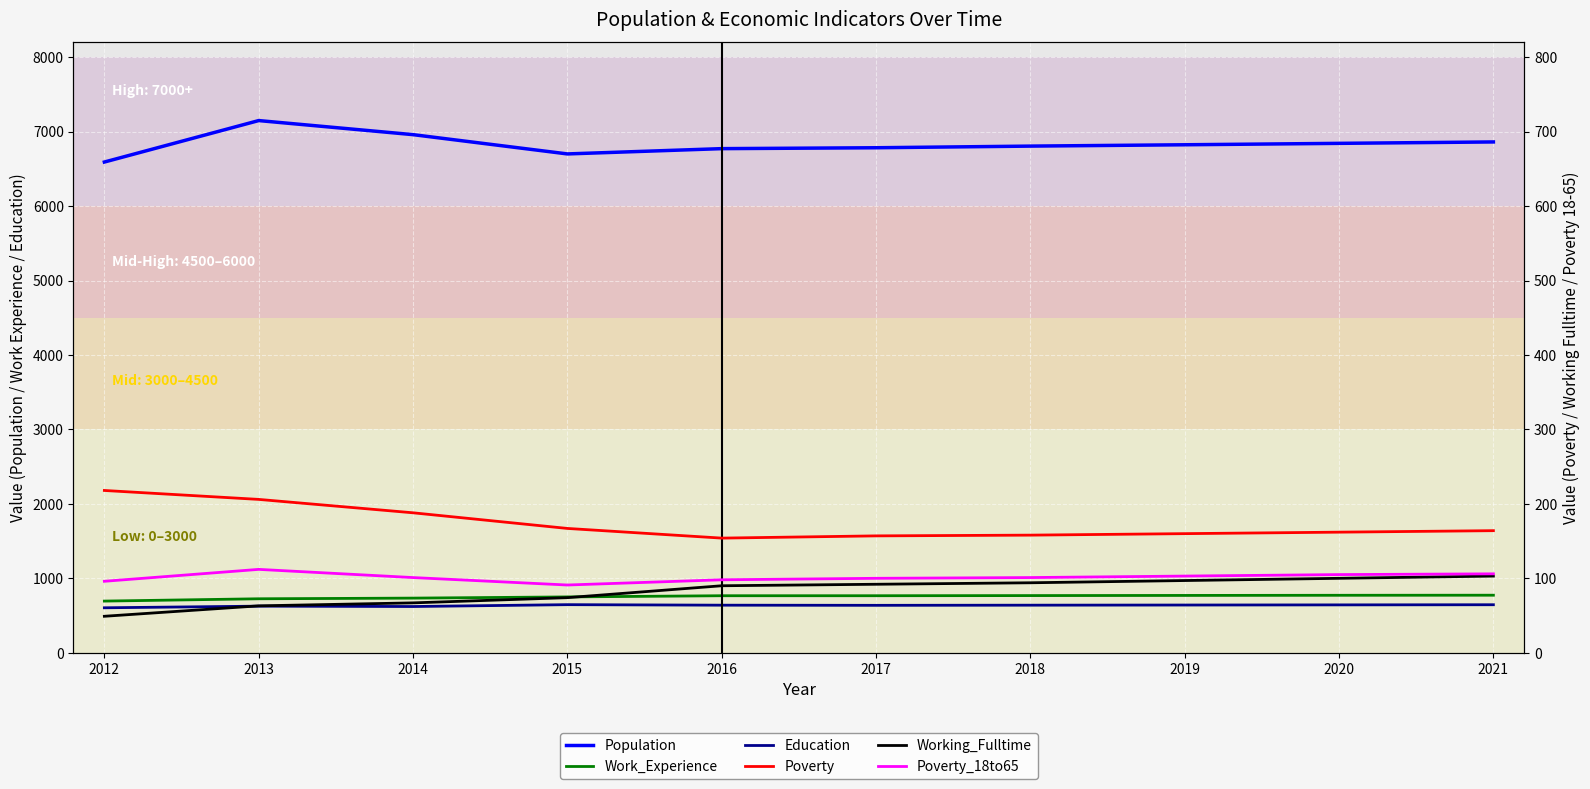

Is the value of Working_Fulltime at 2021 greater than the value of Education at 2017?

No